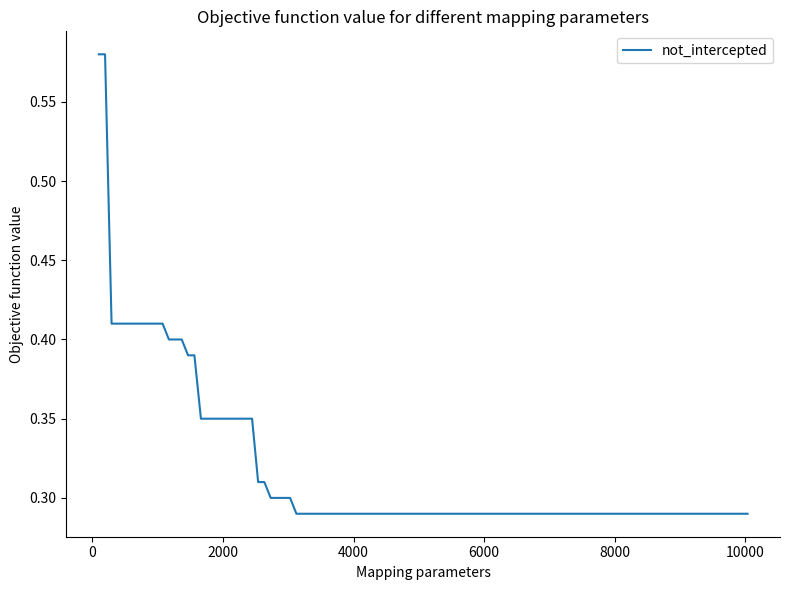

How many lines are shown in the chart?

1